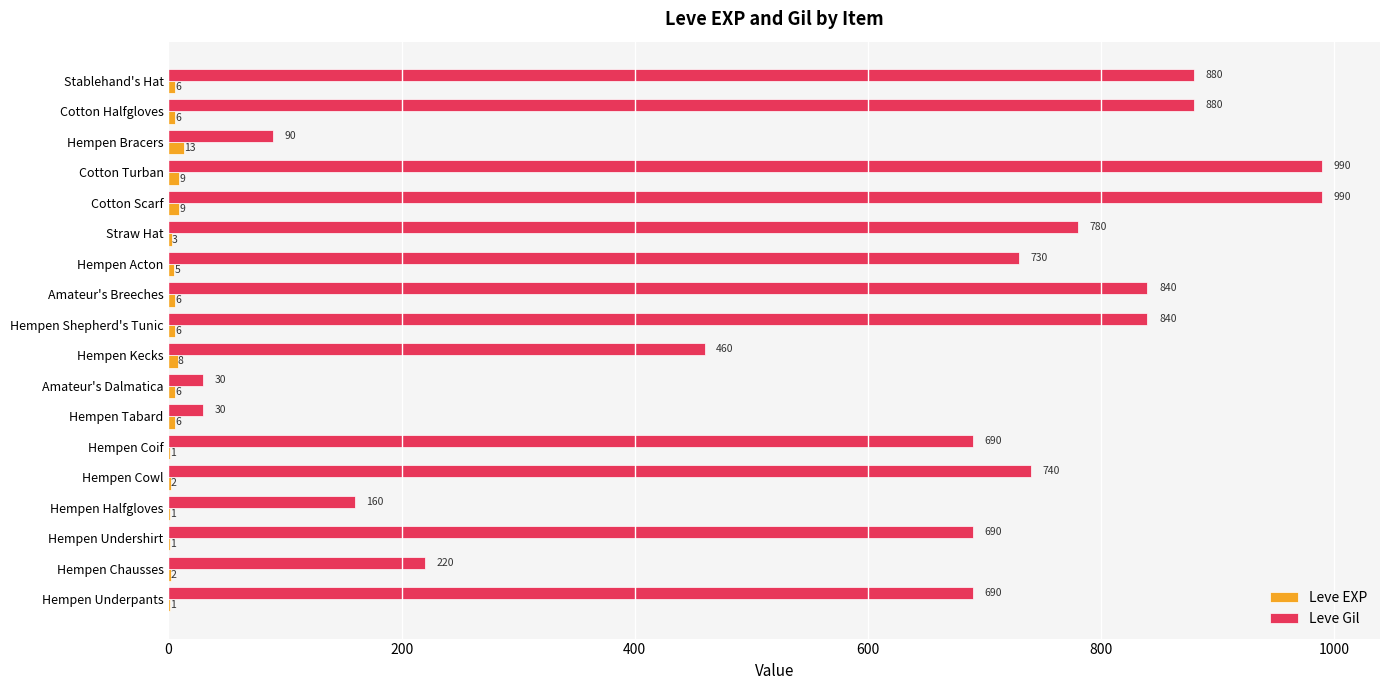

The Leve Gil series shows 90 at Hempen Bracers. True or false?

True